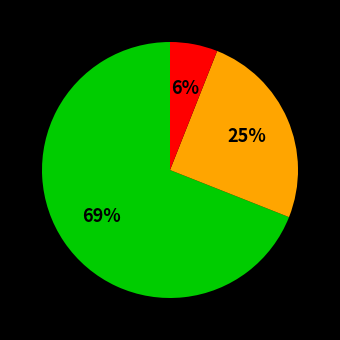

To the nearest percent, what is the difference between the largest and smallest slice percentages?

63%